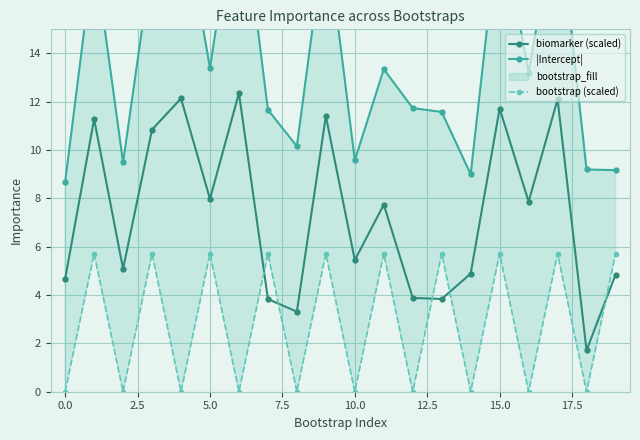

In biomarker (scaled), how many points are lower than both neighbors (excluding endpoints)?

7